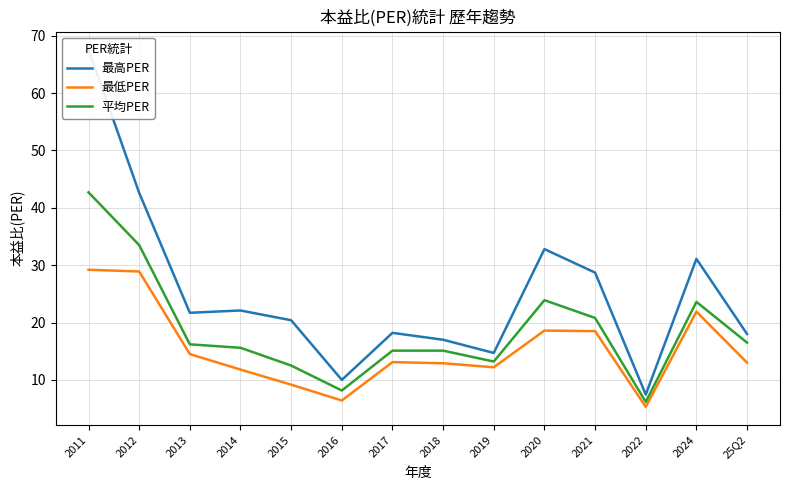

Where is the first local minimum for 平均PER?

2016